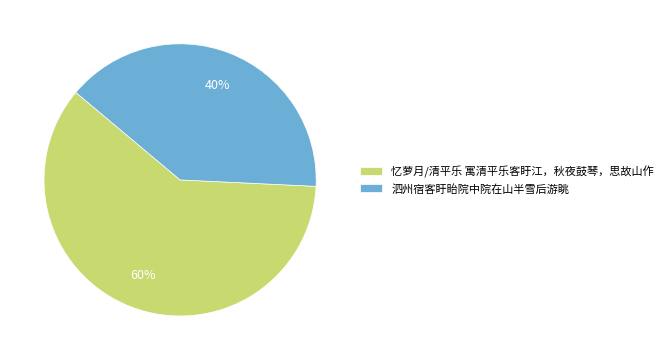

What is the largest slice in the pie chart?

忆萝月/清平乐 寓清平乐客盱江，秋夜鼓琴，思故山作